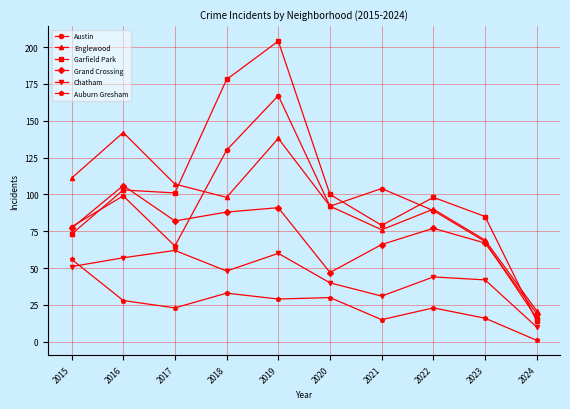

How many times do Chatham and Auburn Gresham cross each other?

1